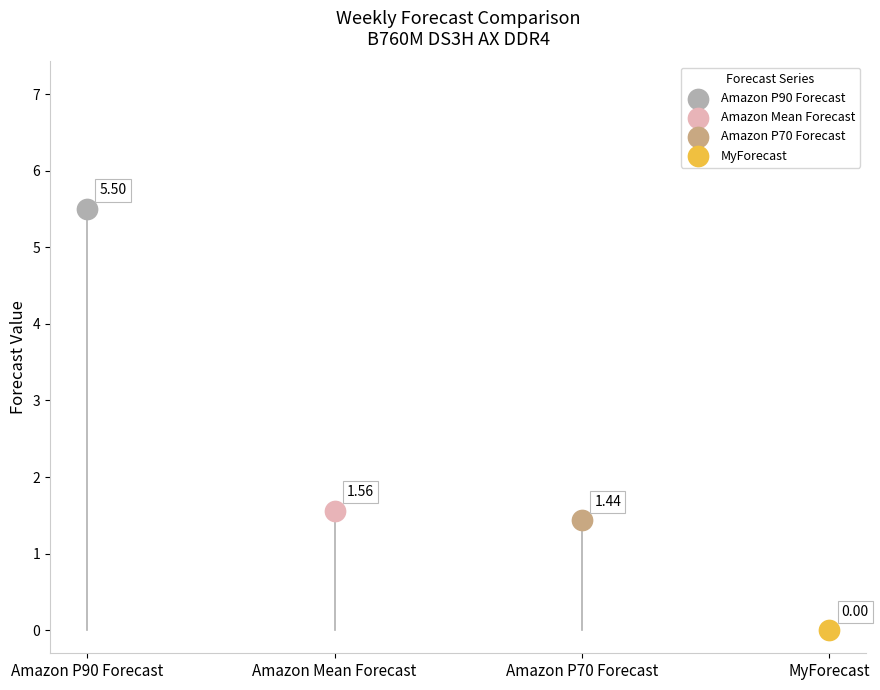

What are all the series names shown in the legend?

Amazon P90 Forecast, Amazon Mean Forecast, Amazon P70 Forecast, MyForecast